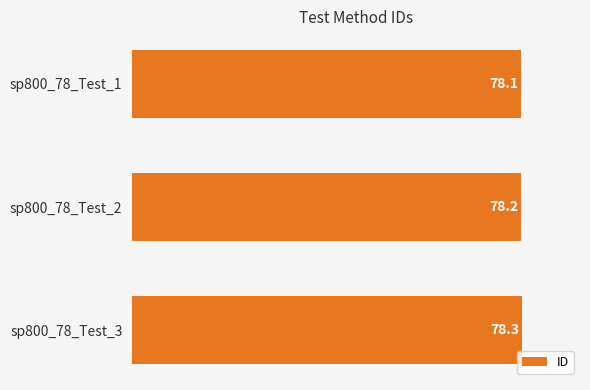

Approximately how many times larger is the value at sp800_78_Test_2 compared to sp800_78_Test_3?

1.0